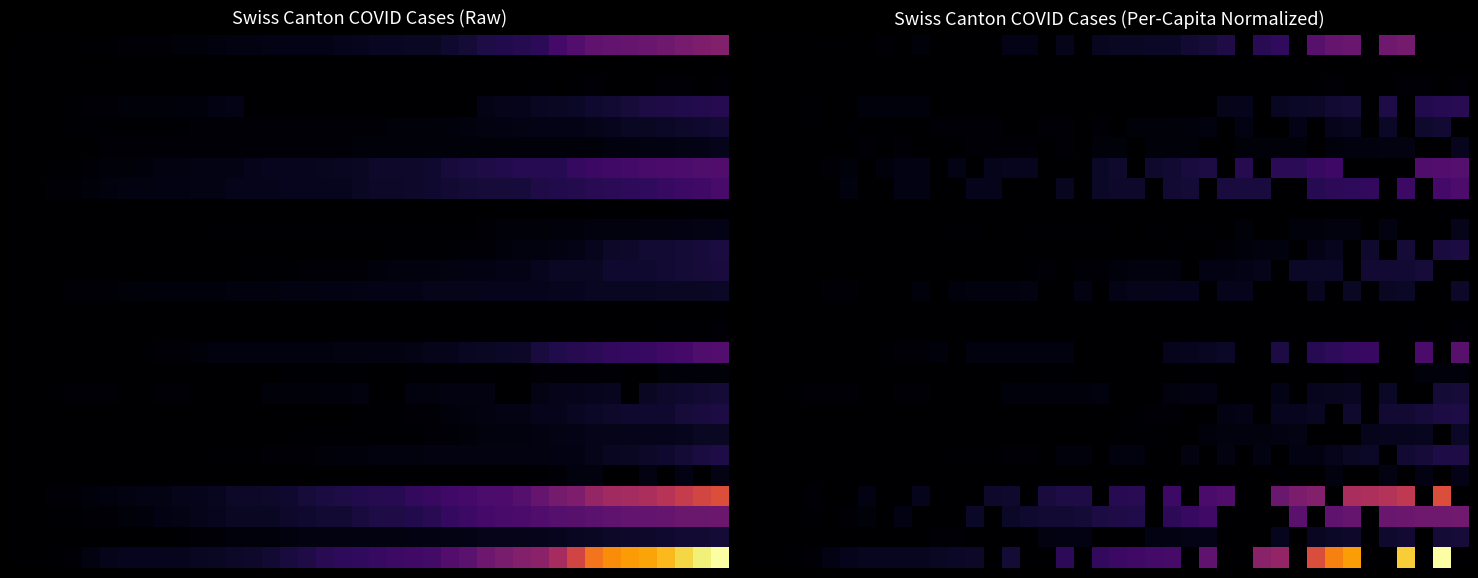

What is the spread (max minus min) of values at 19?

68